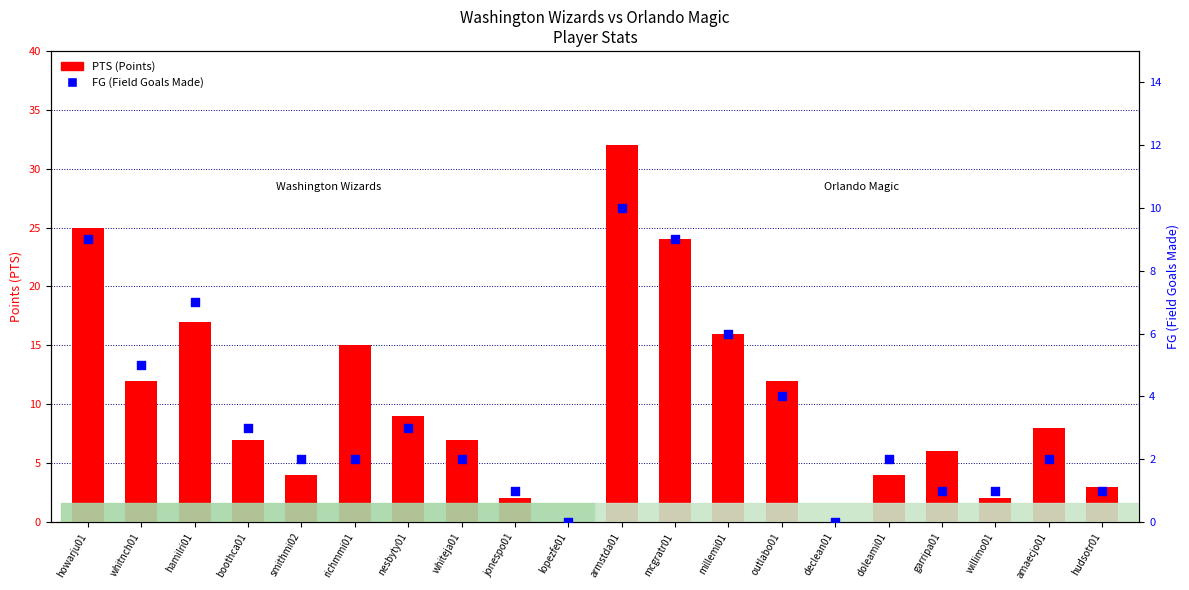

Which series reaches the minimum Y coordinate?

PTS (Points)